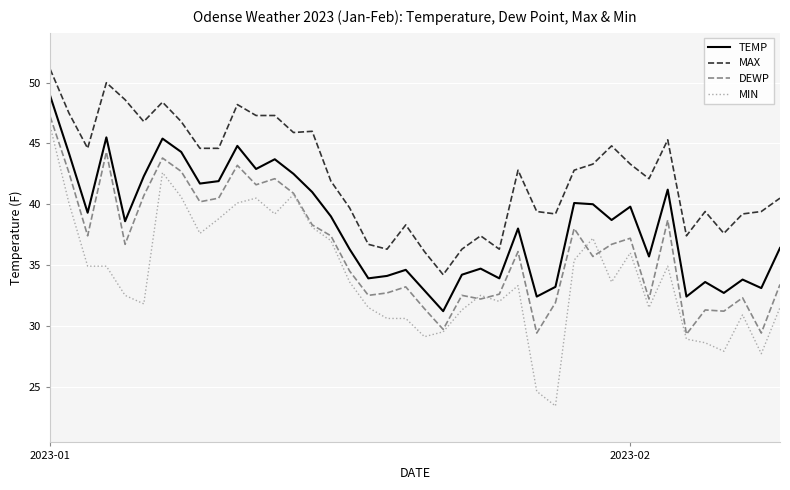

Which series has the largest total across all categories?

MAX